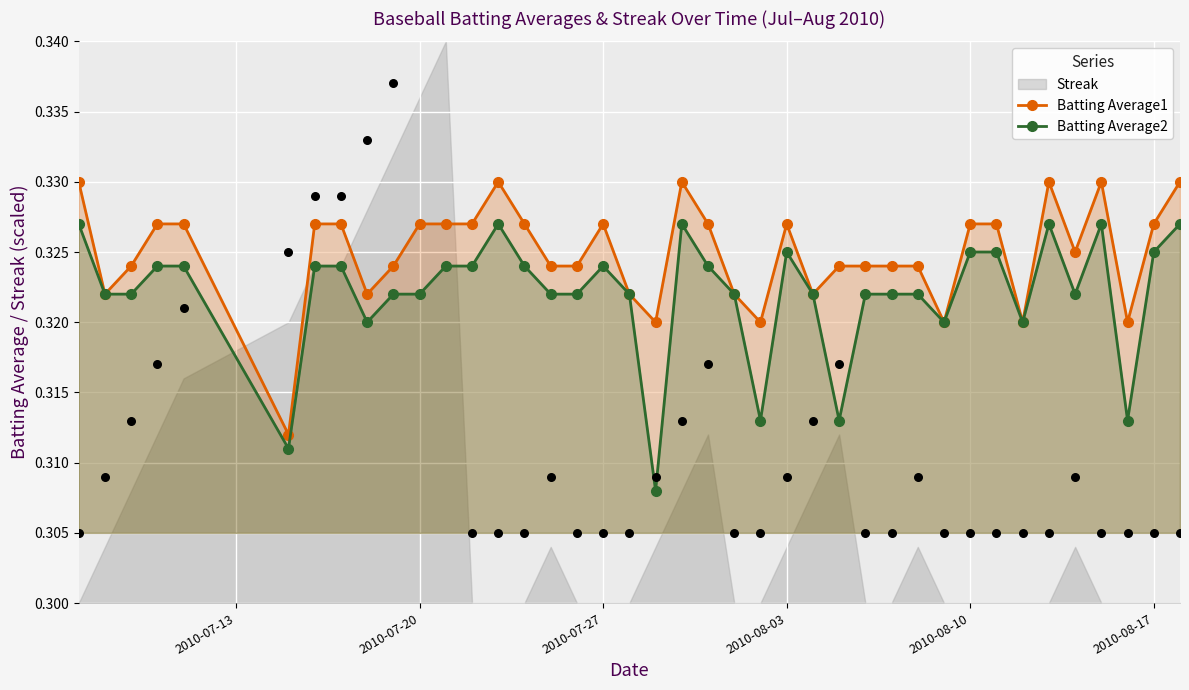

How many Batting Average1 values are between 0 and 1?

40